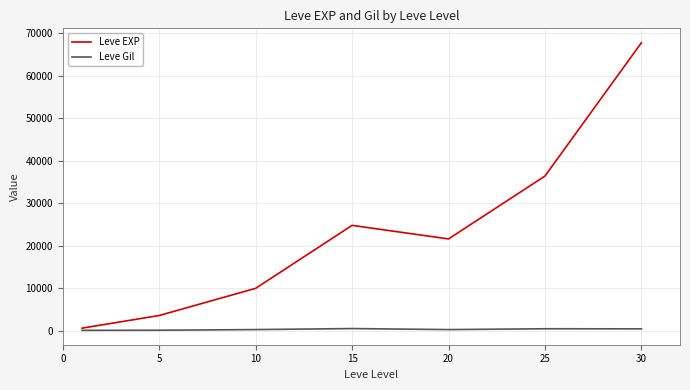

What is the maximum value shown in the chart?

67730